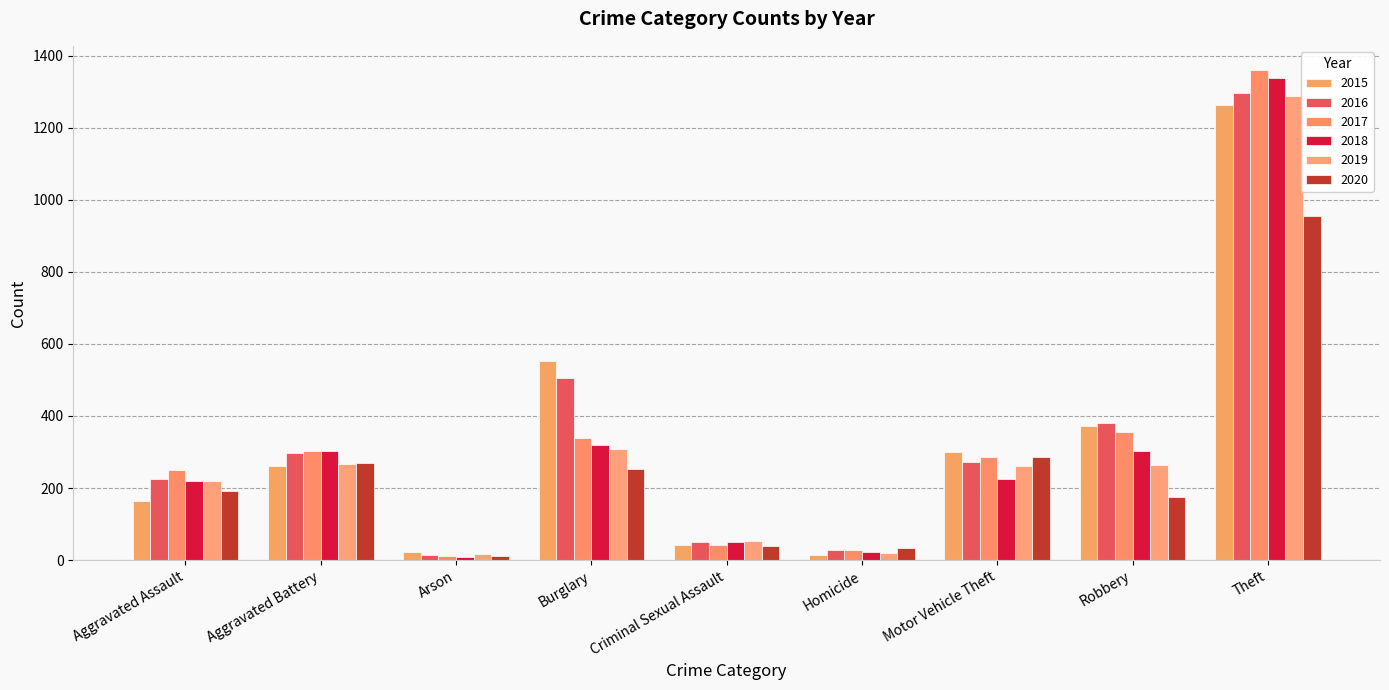

At Aggravated Assault, list the series in order from smallest to largest.

2015, 2020, 2018, 2019, 2016, 2017